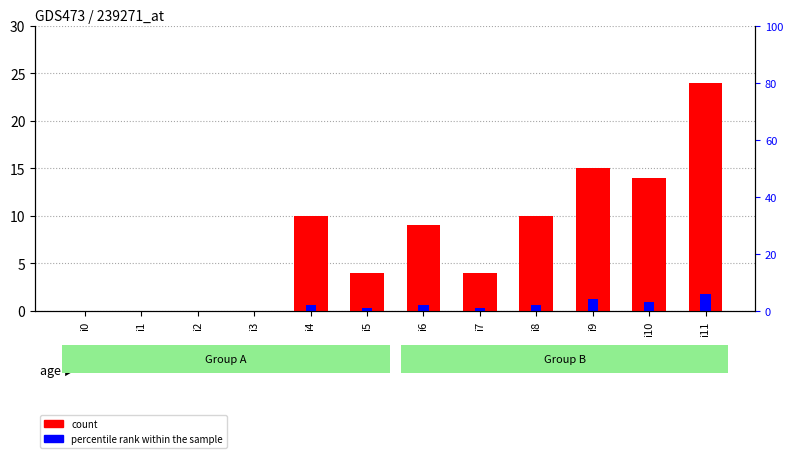

Is the value of percentile rank within the sample at i3 greater than the value of count at i5?

No